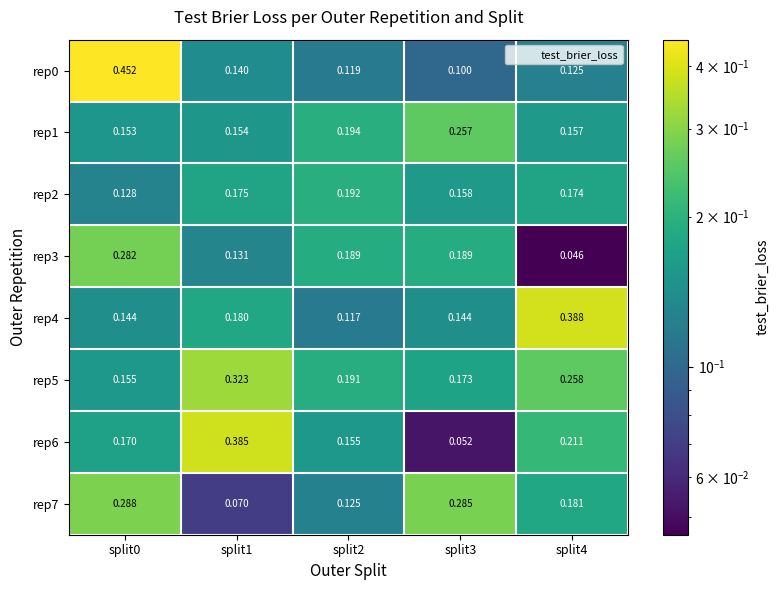

Is the value of rep4 at split2 greater than the value of rep0 at split0?

No